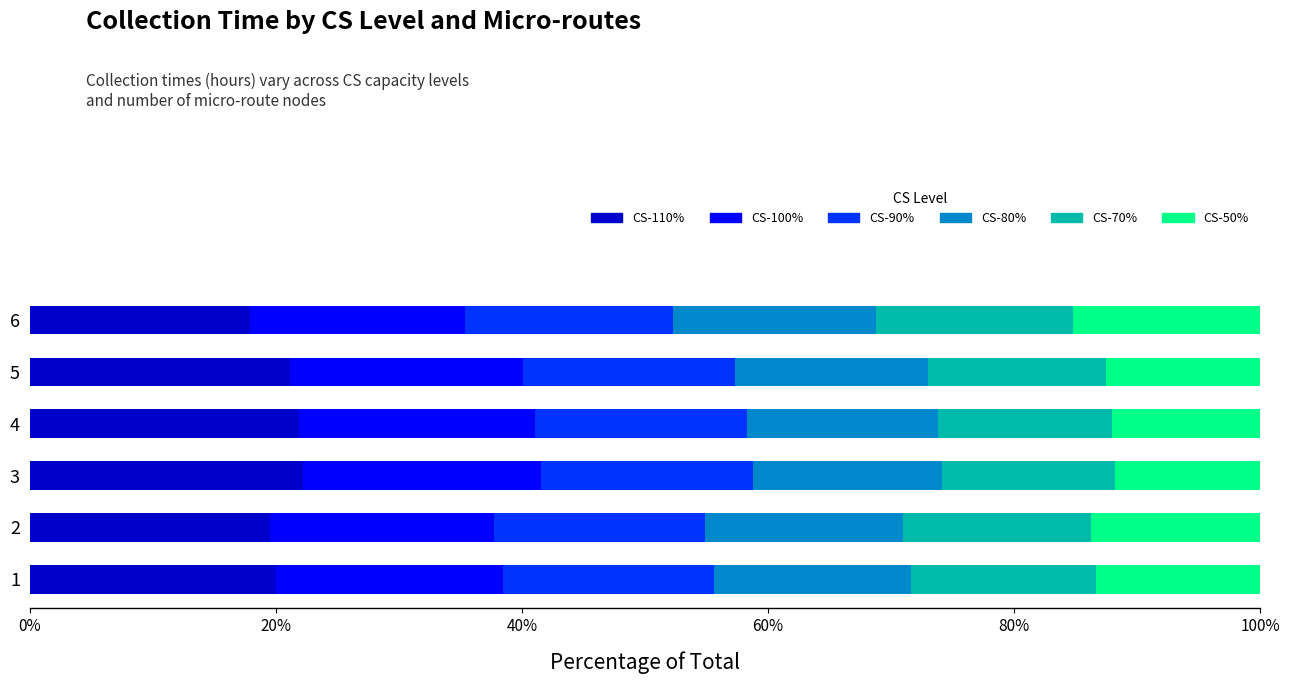

What is the total value across all series at 1?

100.0